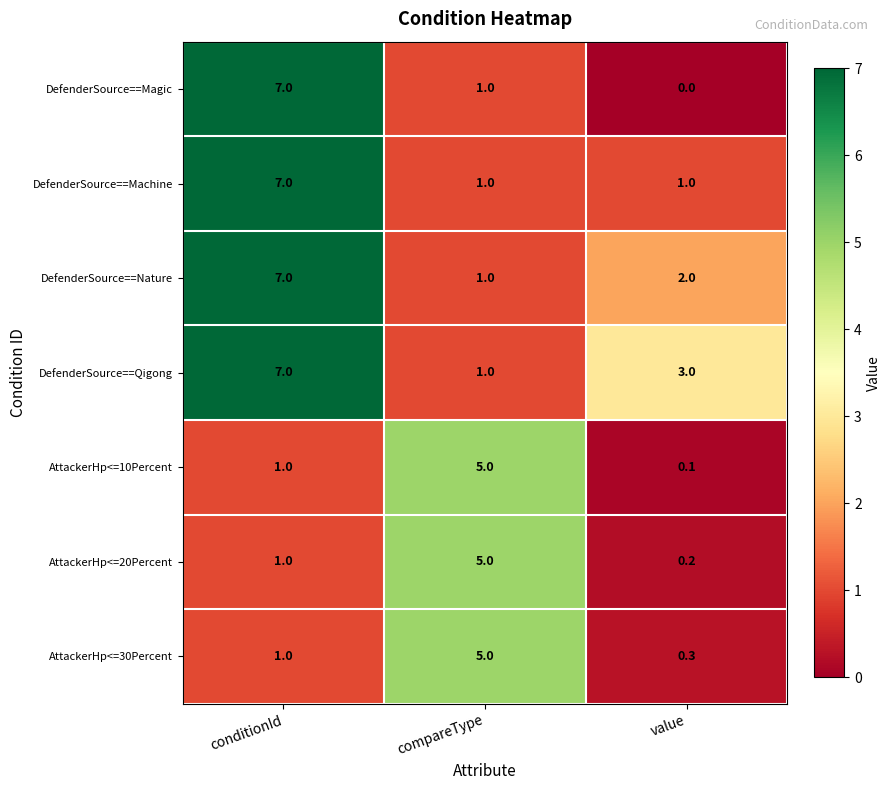

What is the difference between the second highest and minimum values in the DefenderSource==Qigong series?

2.0